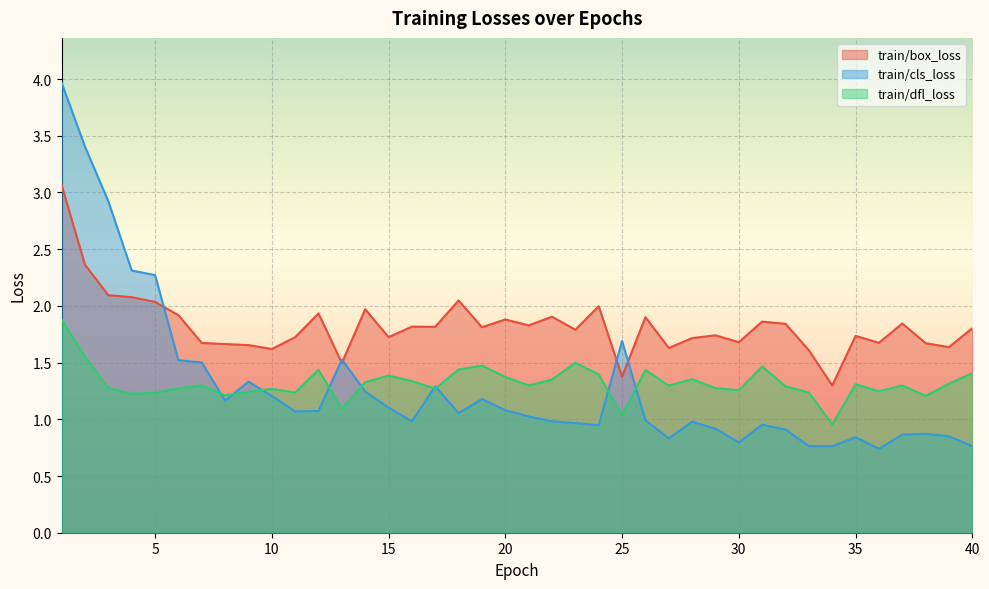

Which label corresponds to the largest value in the chart?

1